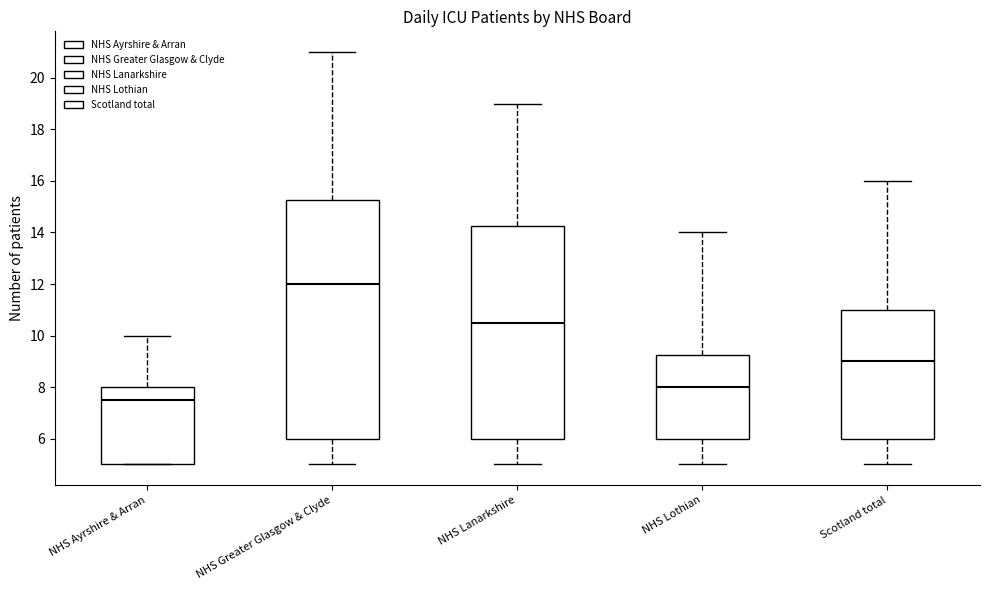

Which box has the highest median line?

NHS Greater Glasgow & Clyde